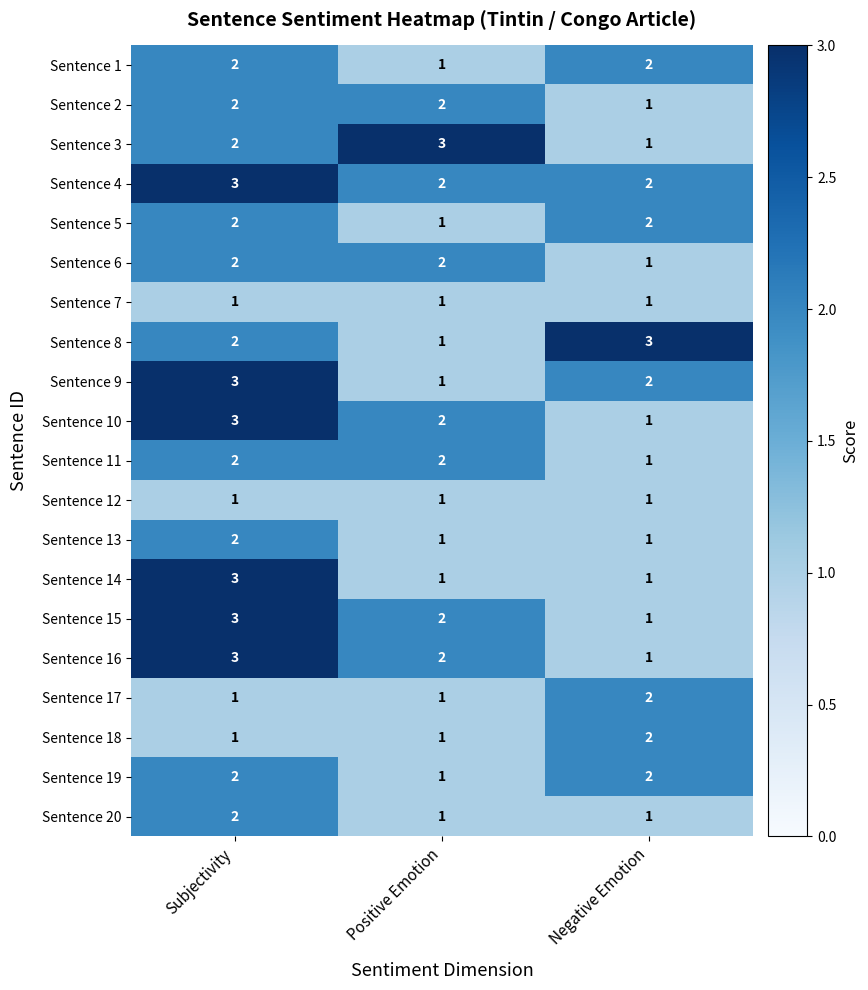

The value of Sentence 4 at Negative Emotion is 2. True or false?

True